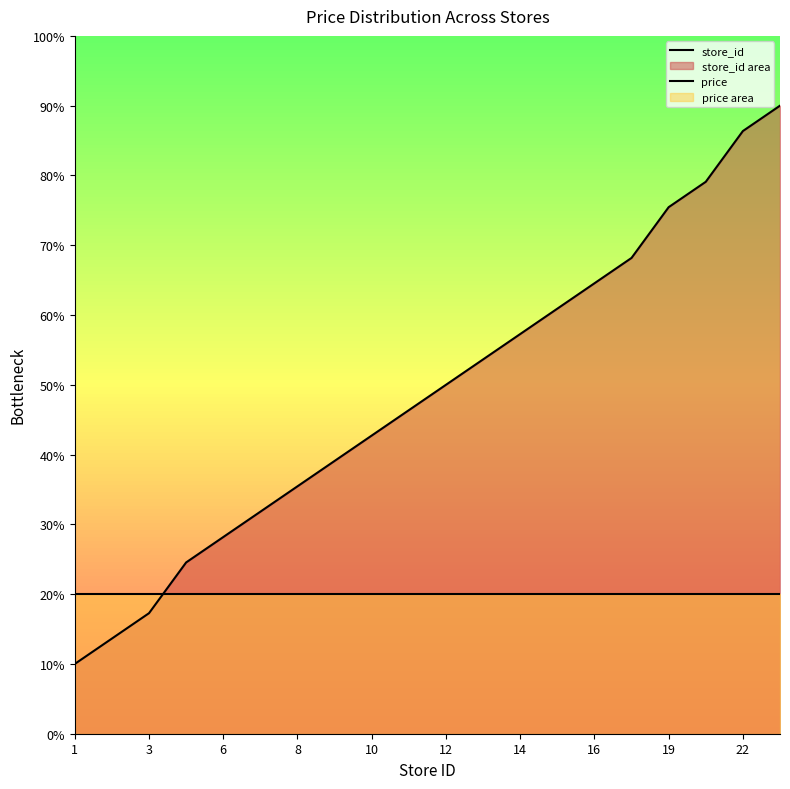

Does the chart have visible grid lines?

No